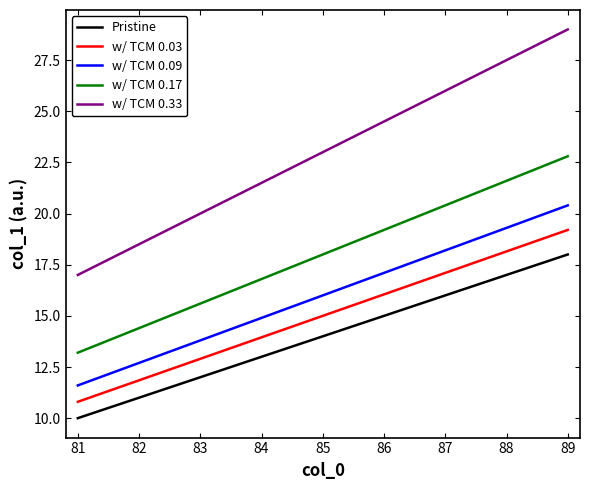

Which label corresponds to the smallest value in the chart?

81